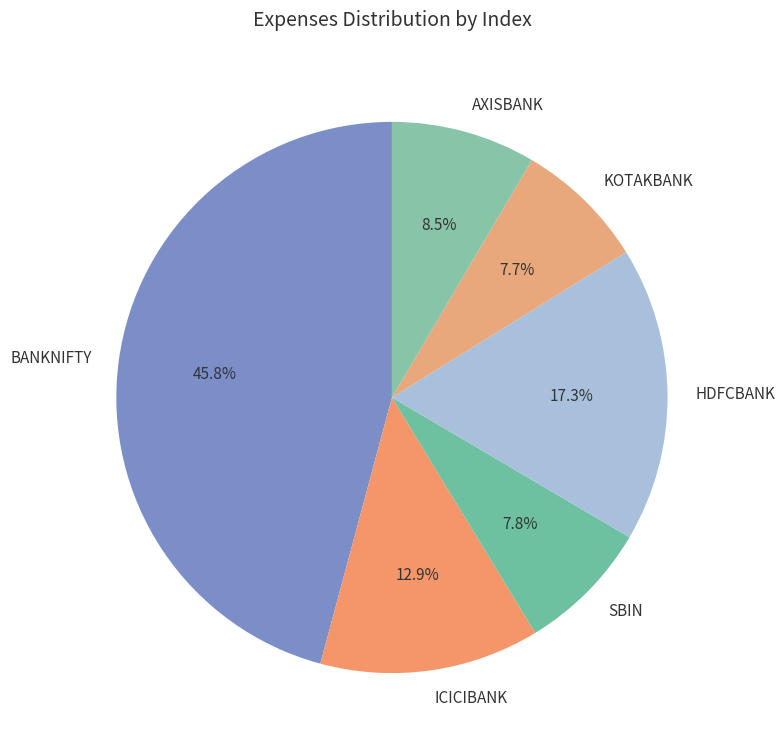

Is there any slice that represents more than half of the pie?

No